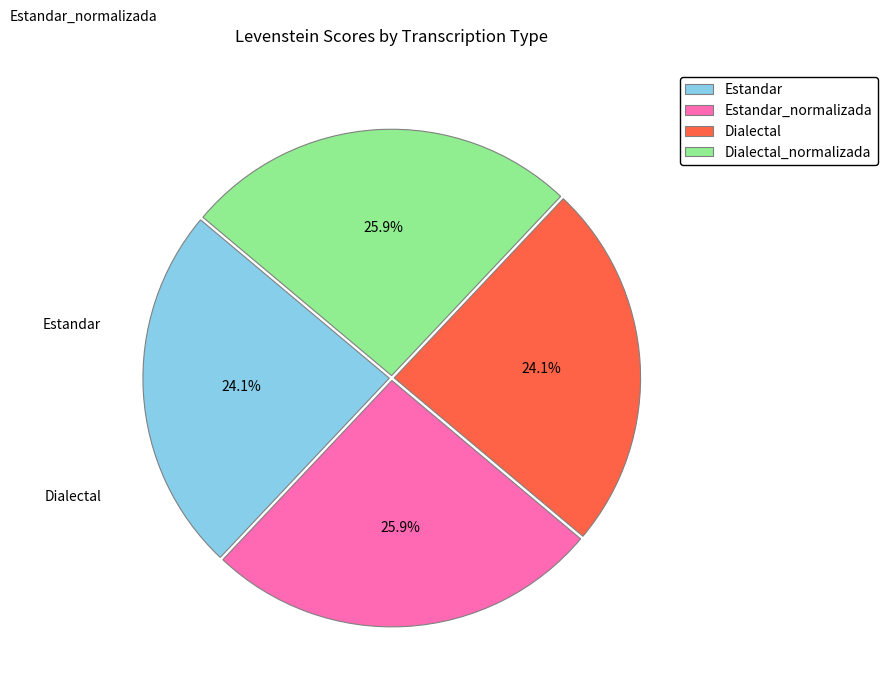

The Estandar slice represents 29% of the pie. True or false?

False